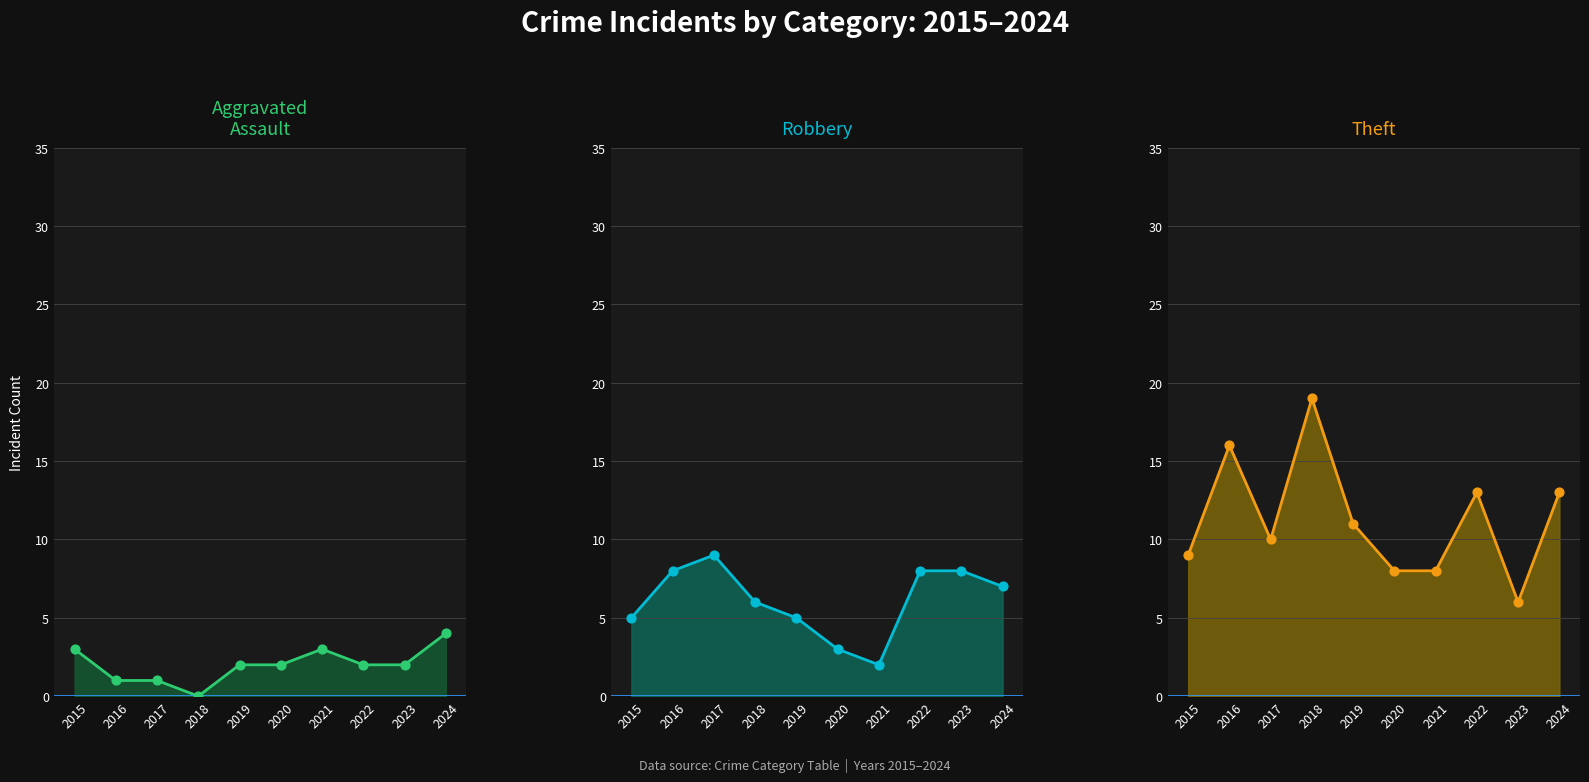

At which category is the sum across all series the highest?

2016